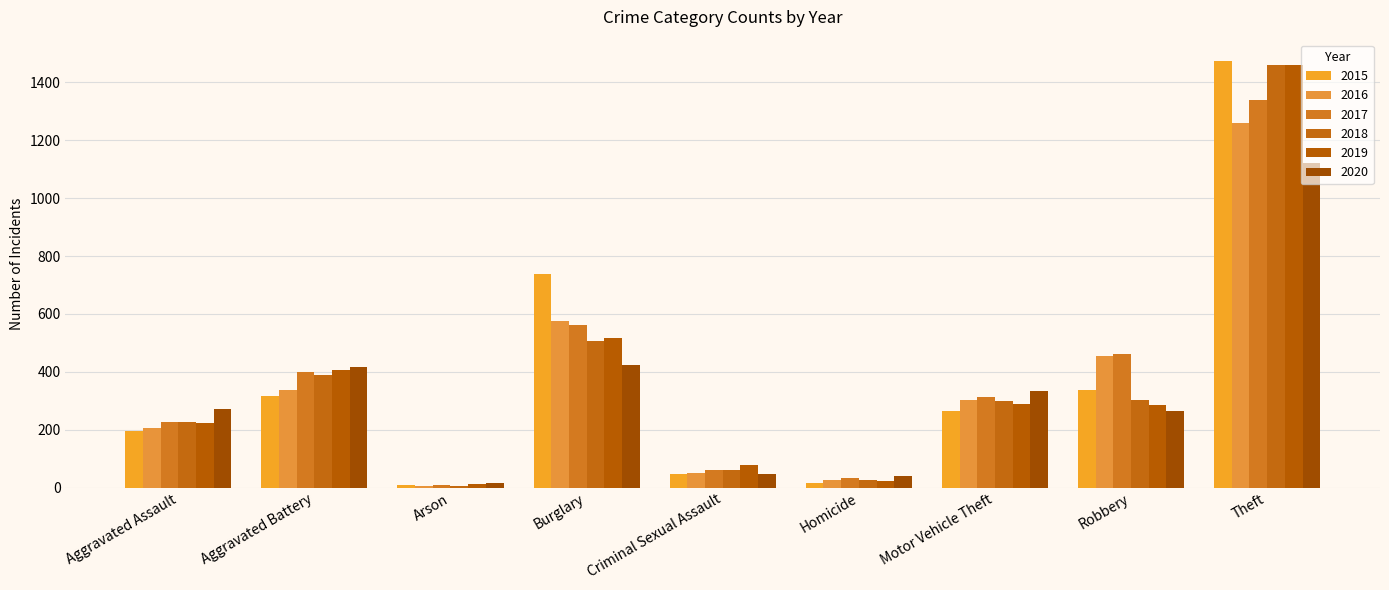

What is the difference between the second highest and minimum values in the 2017 series?

552